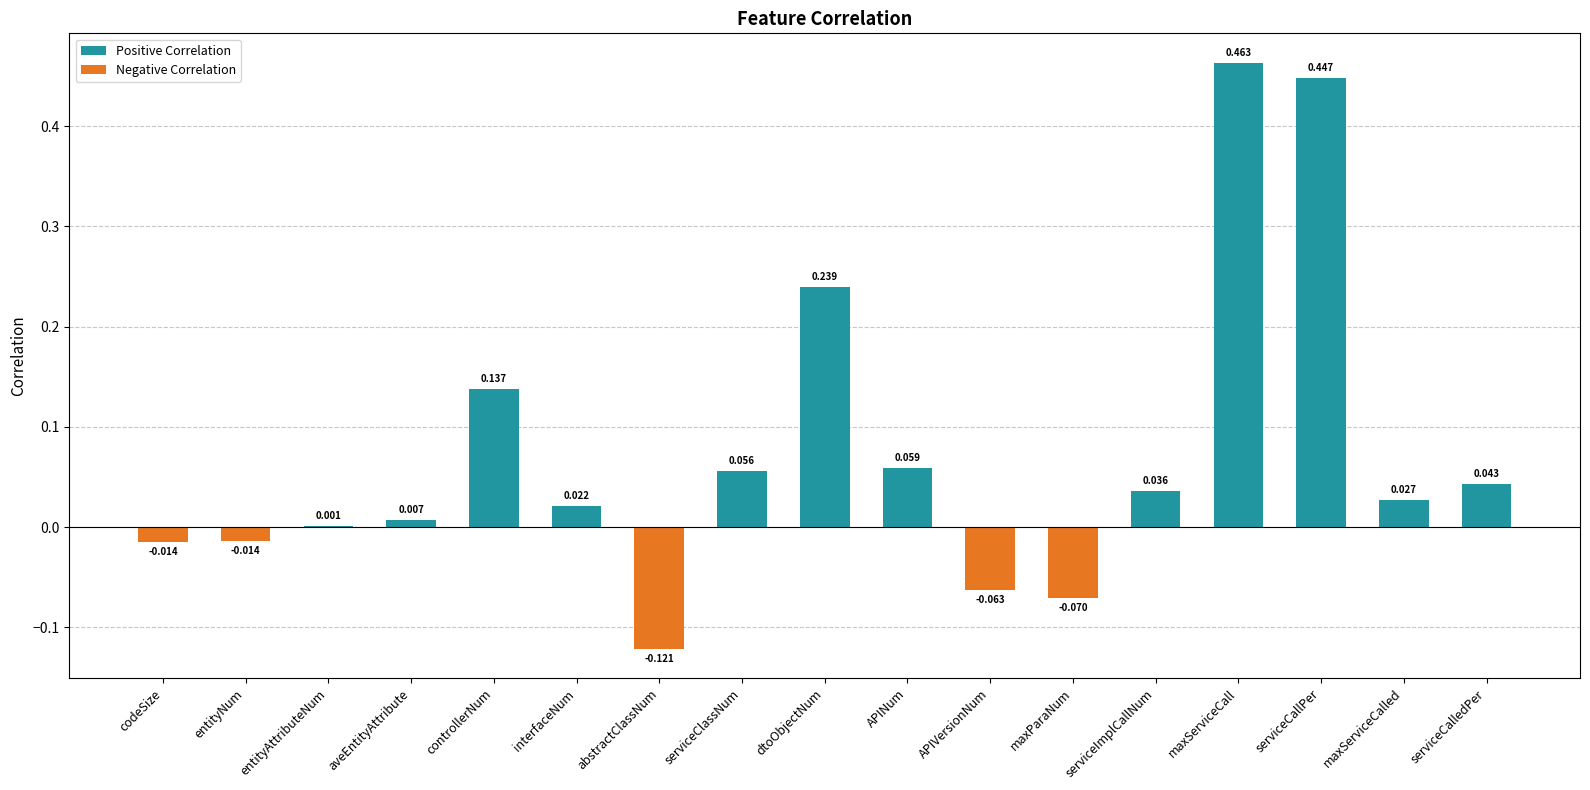

Where does the data first go above 0?

entityAttributeNum